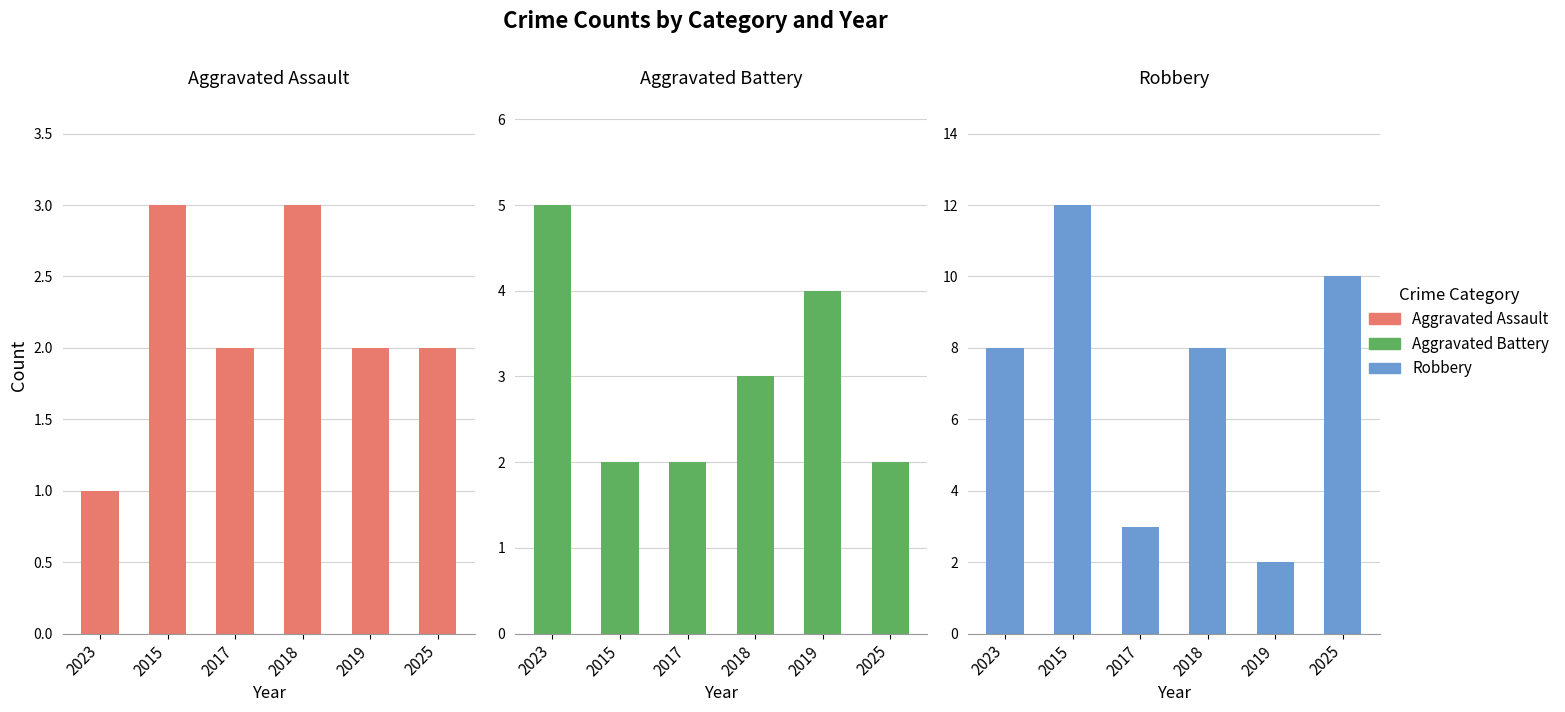

Which series changed the most between 2018 and 2019?

Robbery